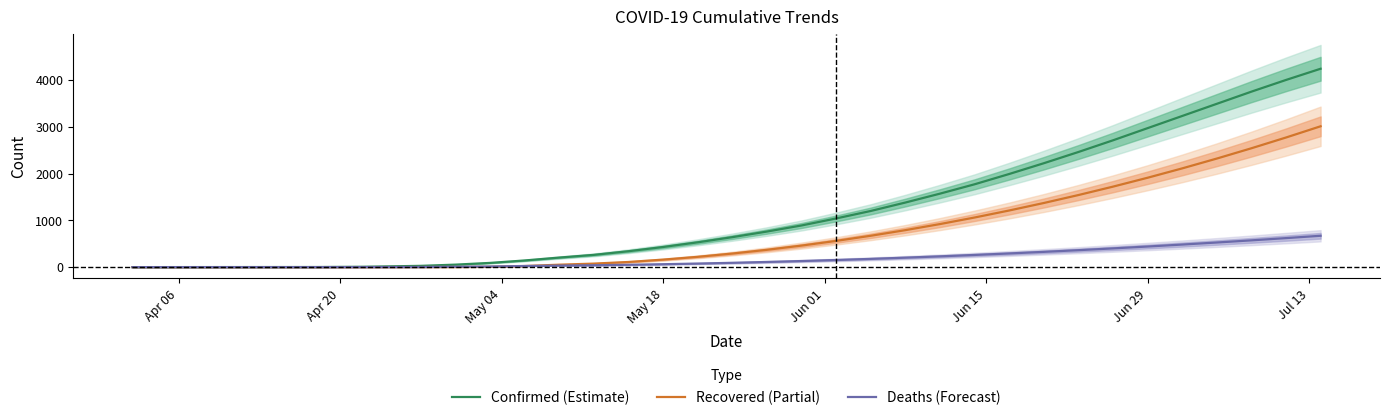

True or false: Recovered (Partial) has more than 2 points higher than both neighbors.

False